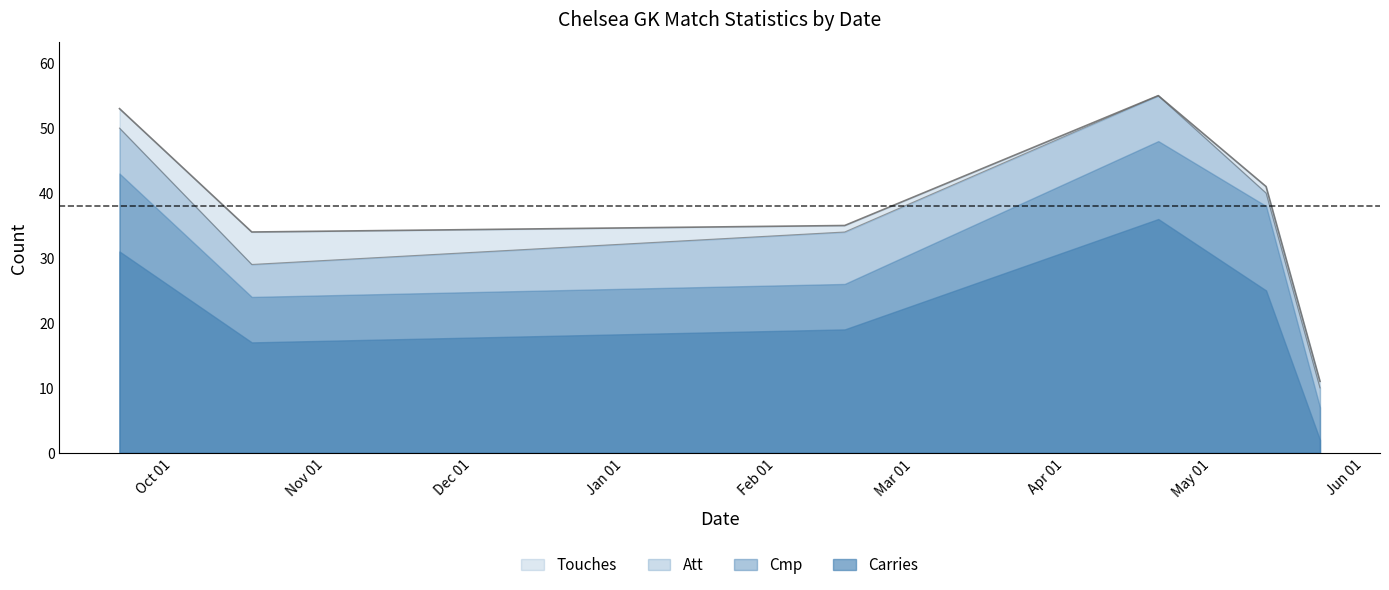

Is the value of Cmp at 2021-02-15 greater than the value of Touches at 2020-09-20?

No